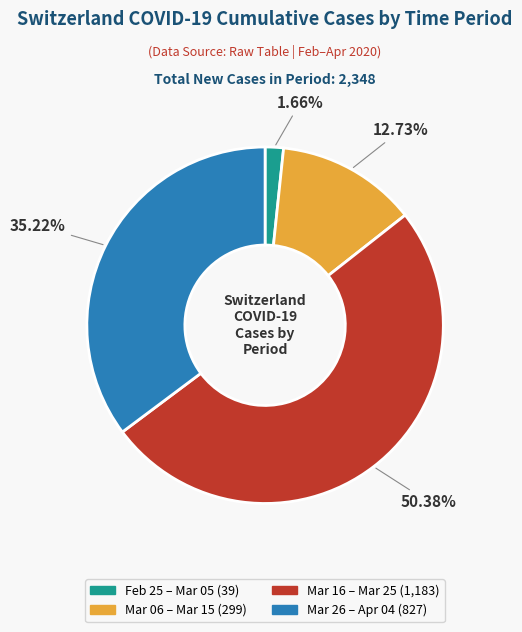

Does any single category account for the majority?

Yes